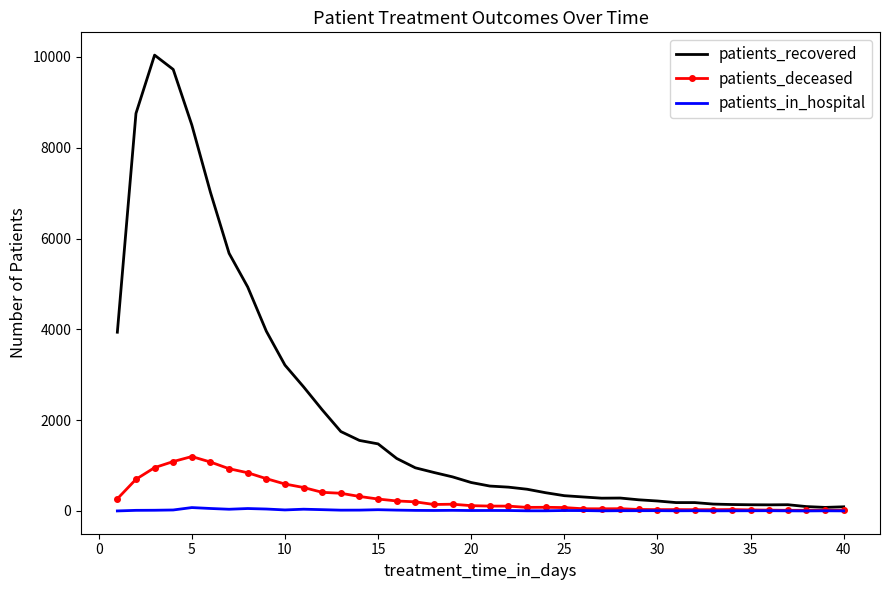

Which series has the largest total across all categories?

patients_recovered